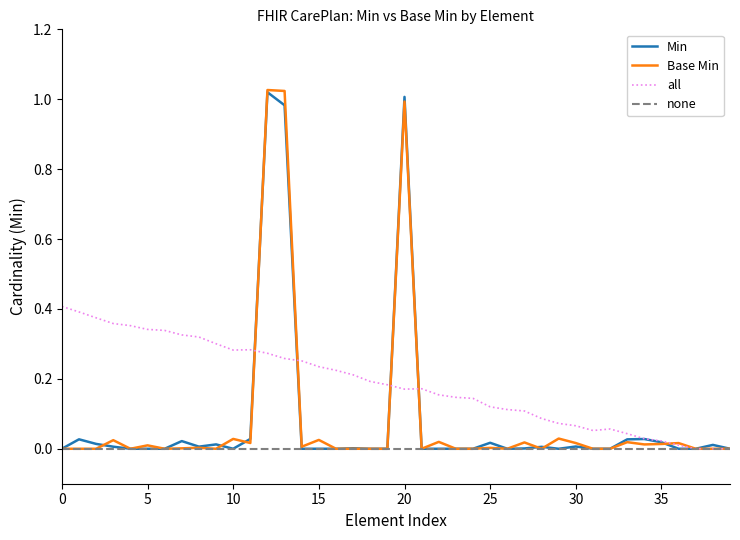

Which series has the largest total across all categories?

all